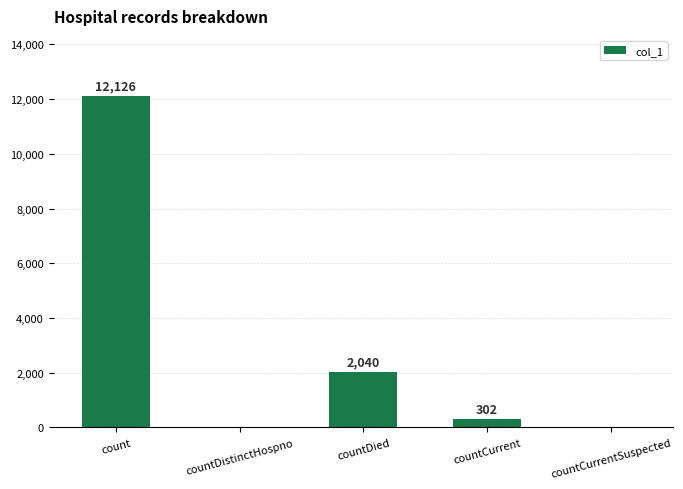

What is the change in value from count to countCurrent?

-11824